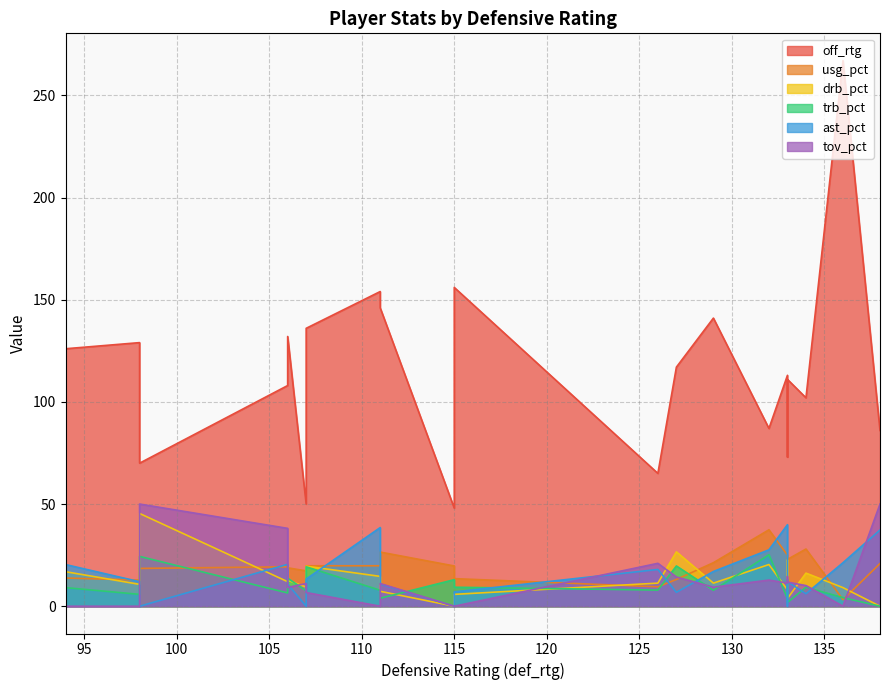

In drb_pct, how many points are higher than both neighbors (excluding endpoints)?

6